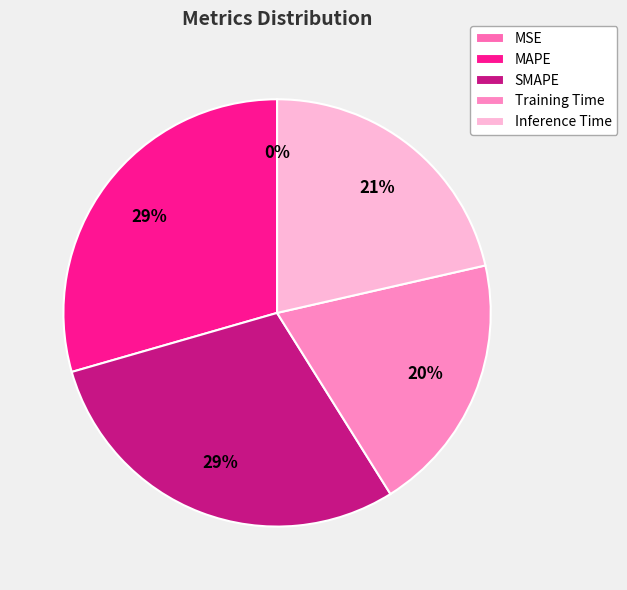

To the nearest percent, what is the average slice percentage?

20%